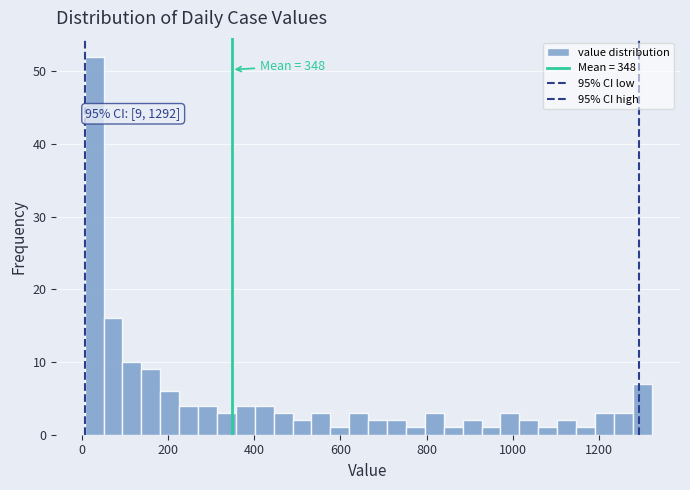

Around what value on the x-axis is the tallest bar? Give the approximate position of its centre, as read against the axis.

20